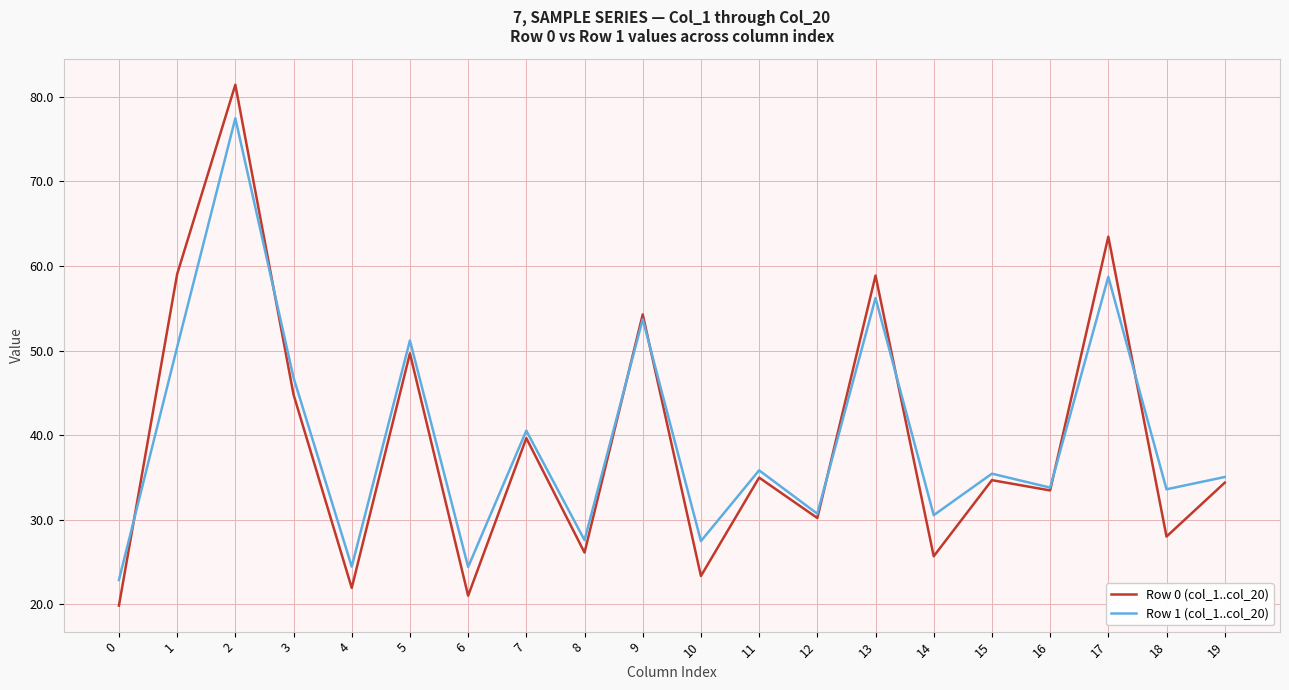

Between 14 and 19, which series saw the biggest shift?

Row 0 (col_1..col_20)